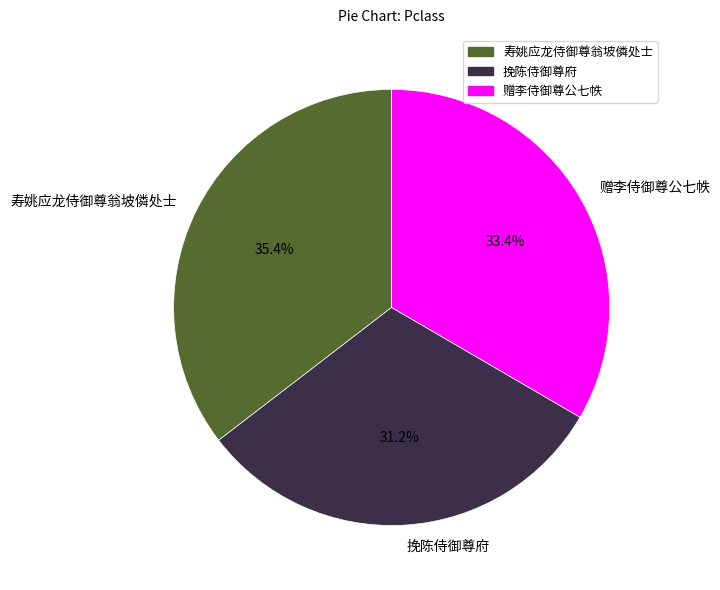

Is it true that 赠李侍御尊公七帙 is 41% of the pie?

False